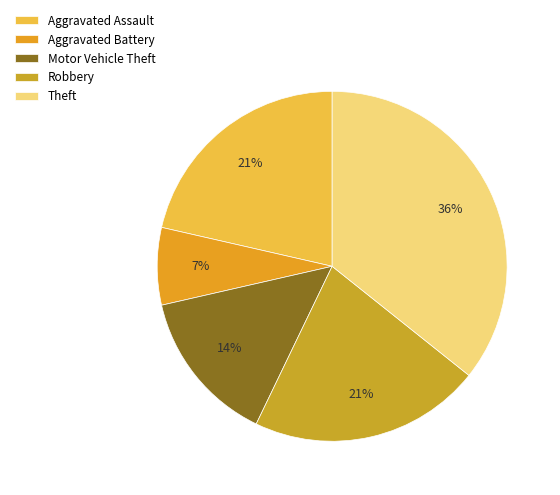

To the nearest percent, what portion does Robbery represent?

21%